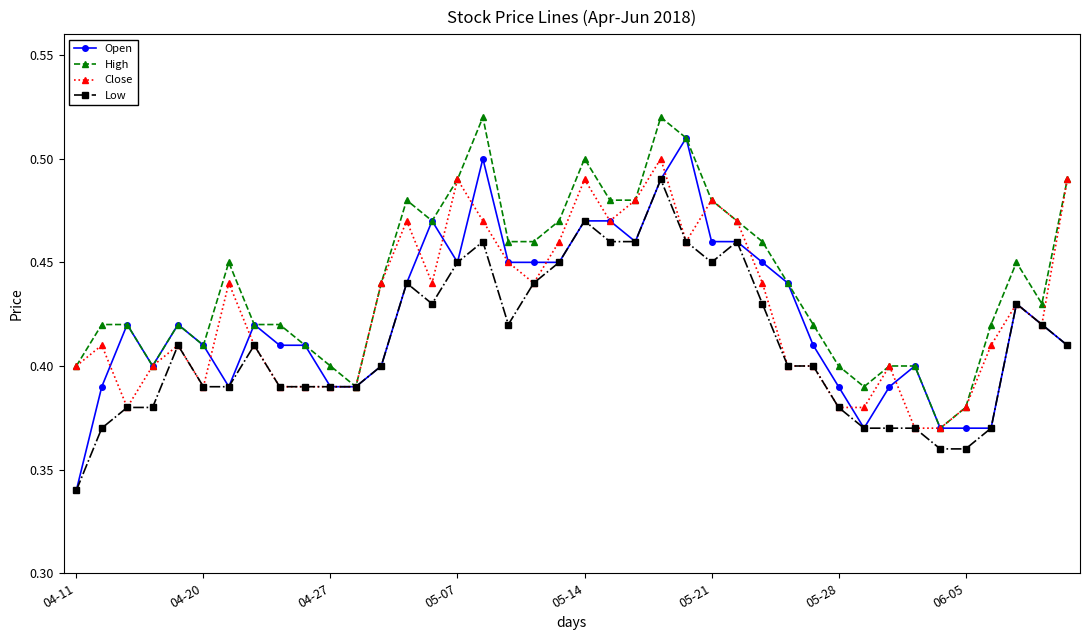

Which series has the largest total across all categories?

High